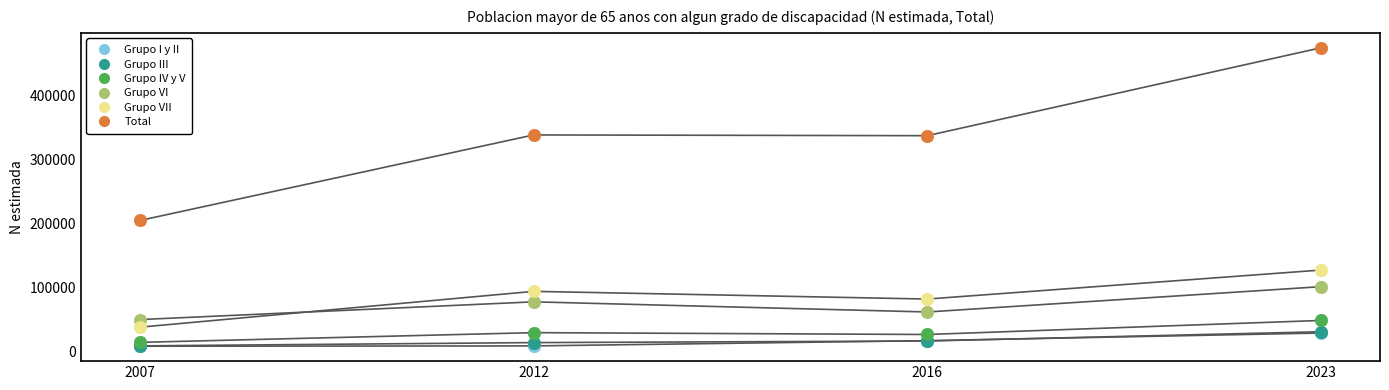

Across all series, what Y value is closest to 241651?

204917